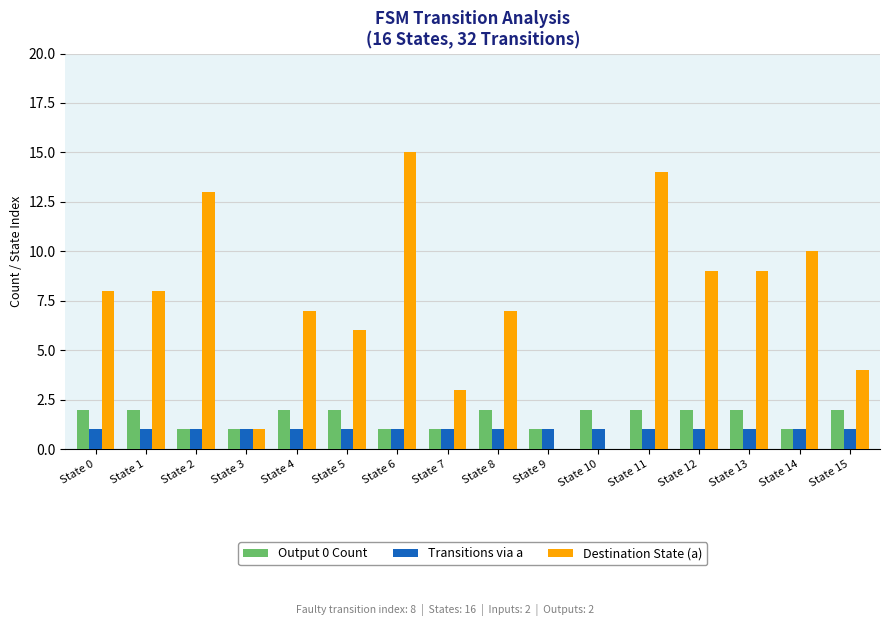

At which category does the chart reach its peak across all series?

State 6